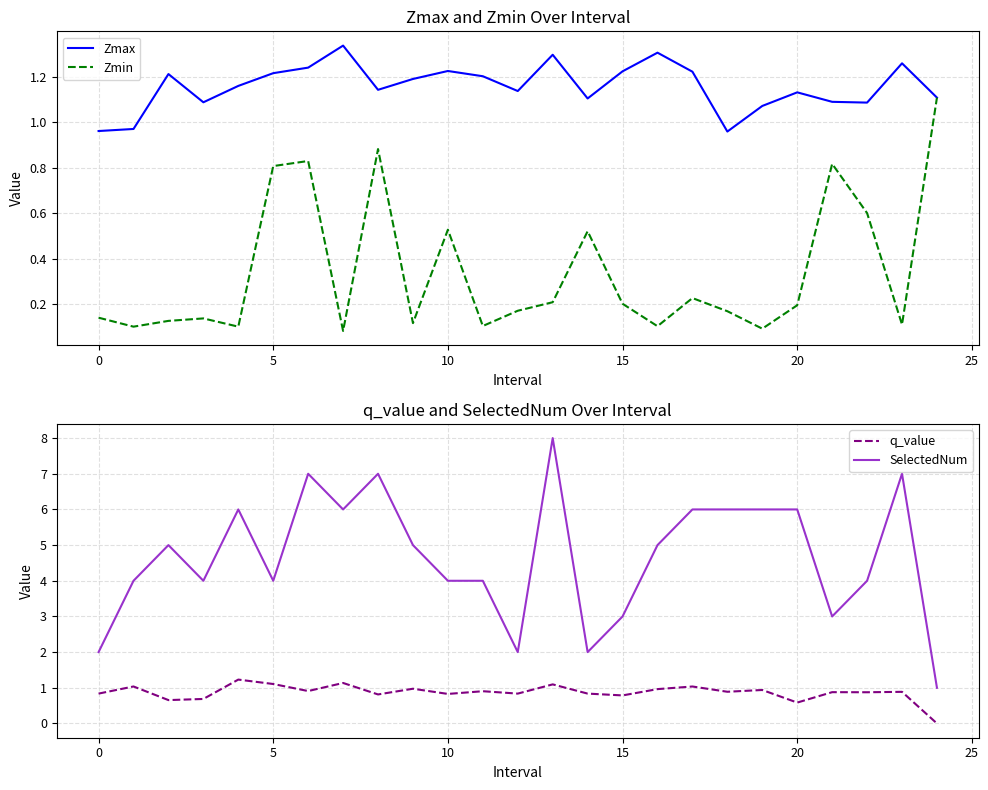

The value of SelectedNum at 22 is 2.0. True or false?

False